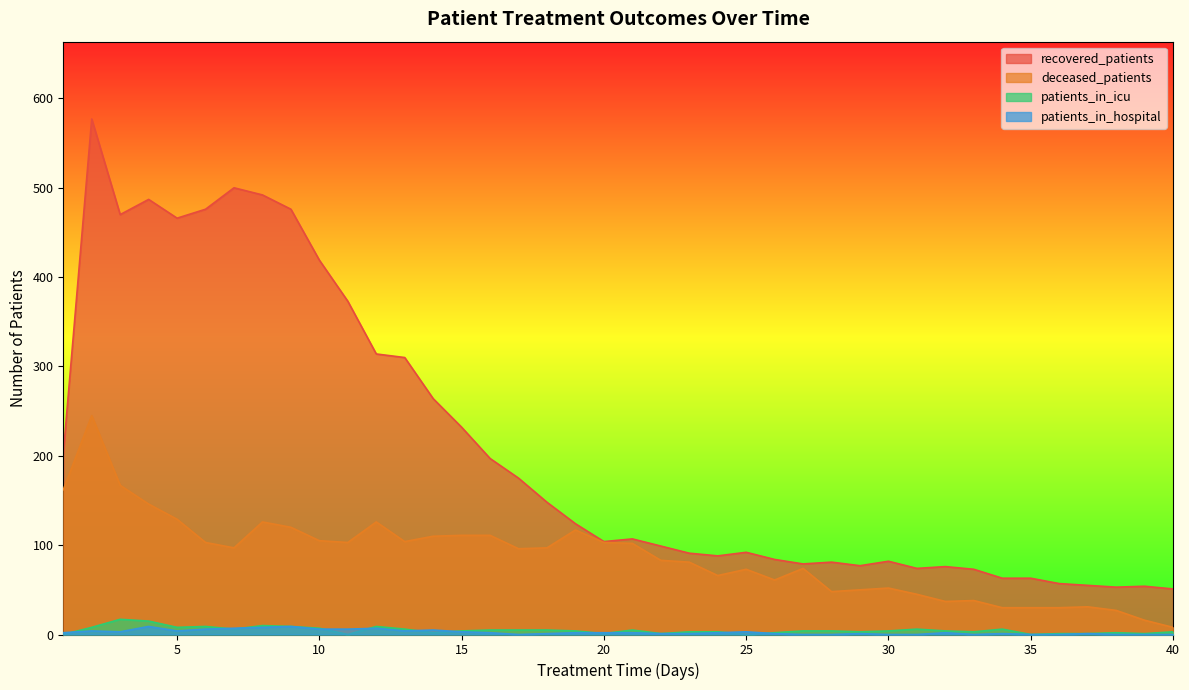

Is it true that patients_in_icu equals 8 at 2?

True